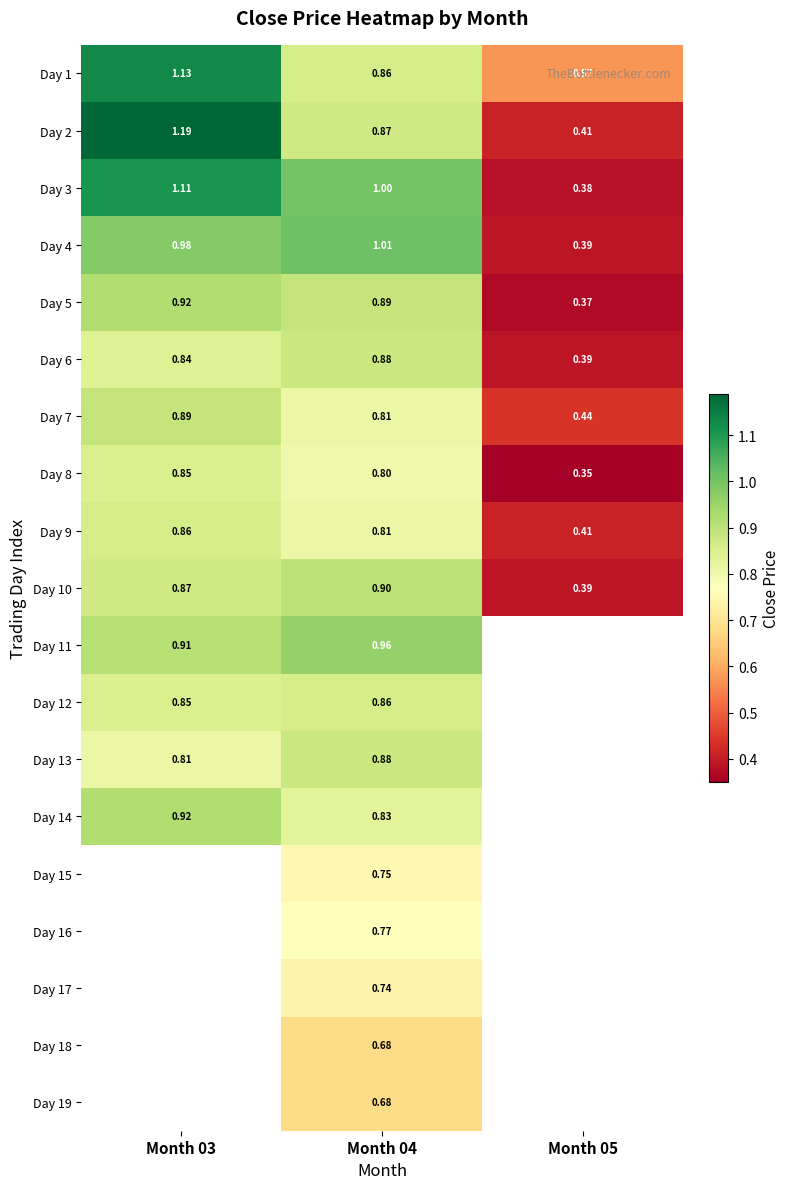

Which series has the widest spread of values?

Day 2